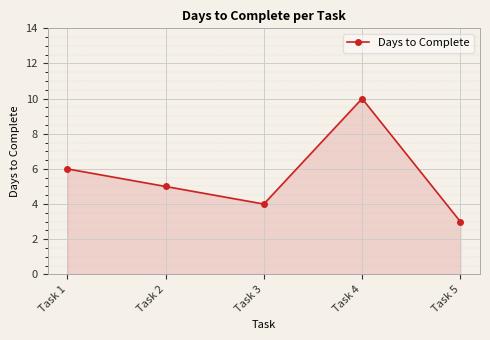

Where is the data nearest to the value 6?

Task 1